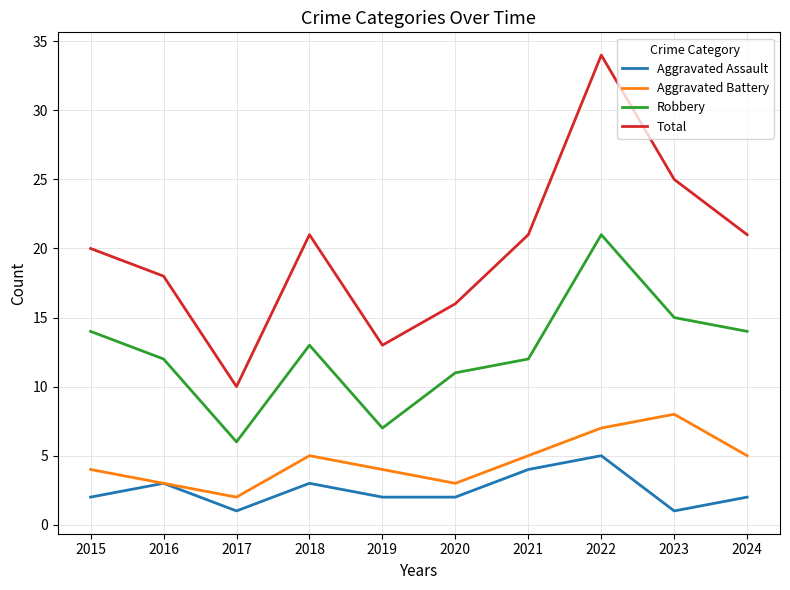

What is the difference between the highest and lowest values at 2016?

15